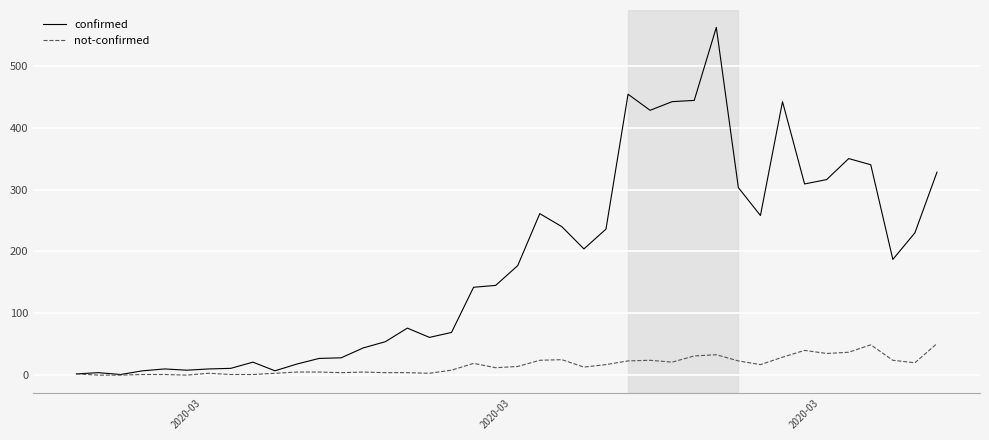

Which series has the widest spread of values?

confirmed